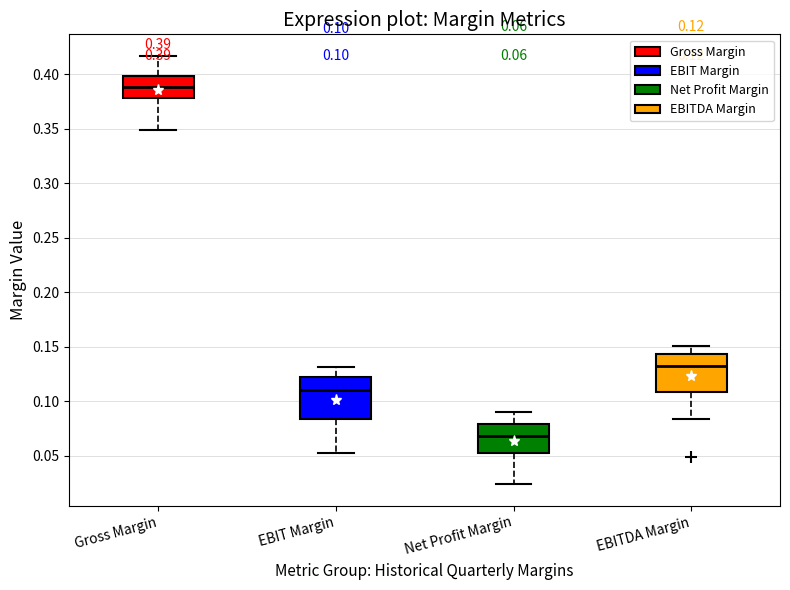

Which box's median line is the highest?

Gross Margin